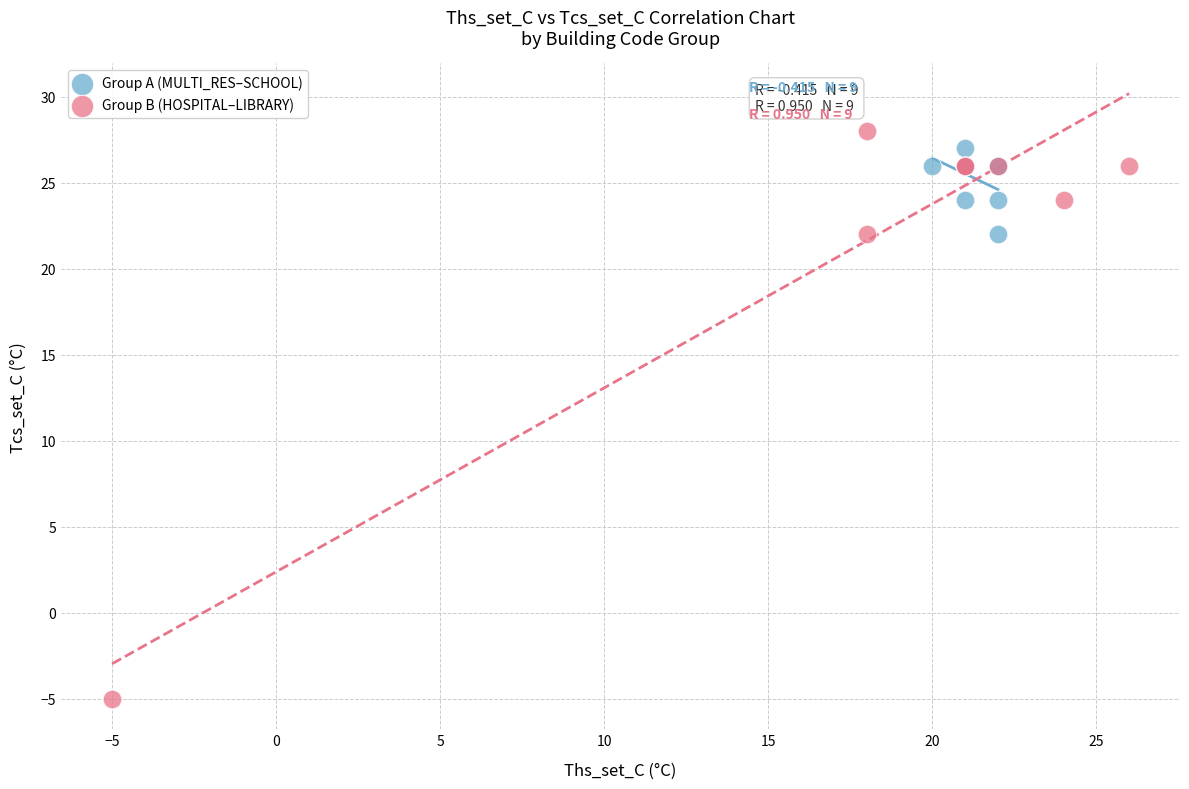

Which series has the widest spread of Y values?

Group B (HOSPITAL–LIBRARY)